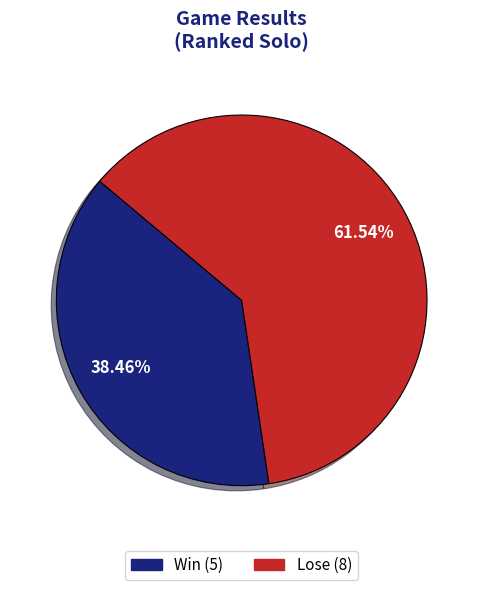

Does any single category account for the majority?

Yes